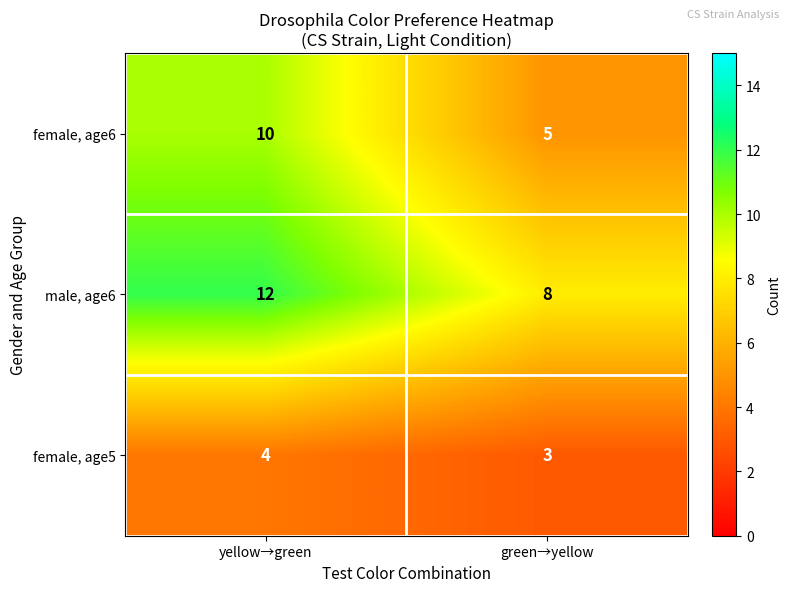

Is it true that male, age6 equals 2 at green→yellow?

False